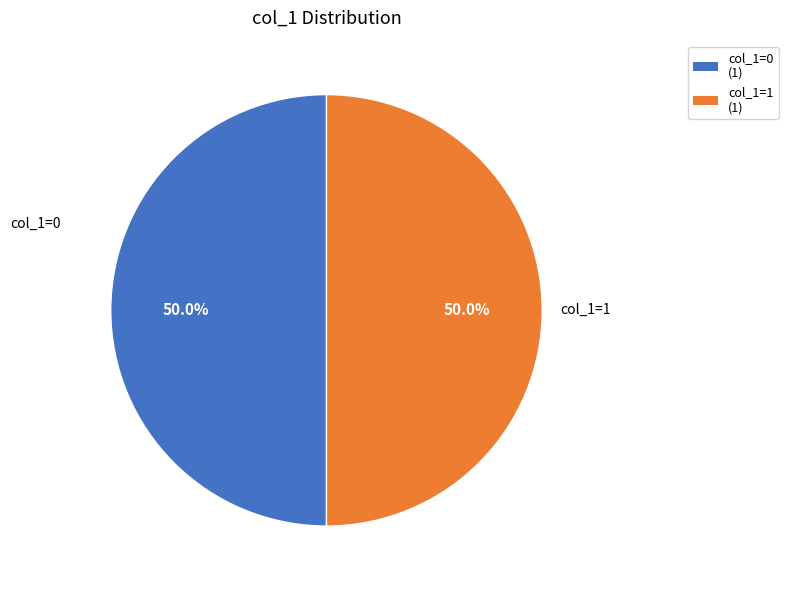

What is the ratio of the value at col_1=1 (1) to the value at col_1=0 (1)?

1.0